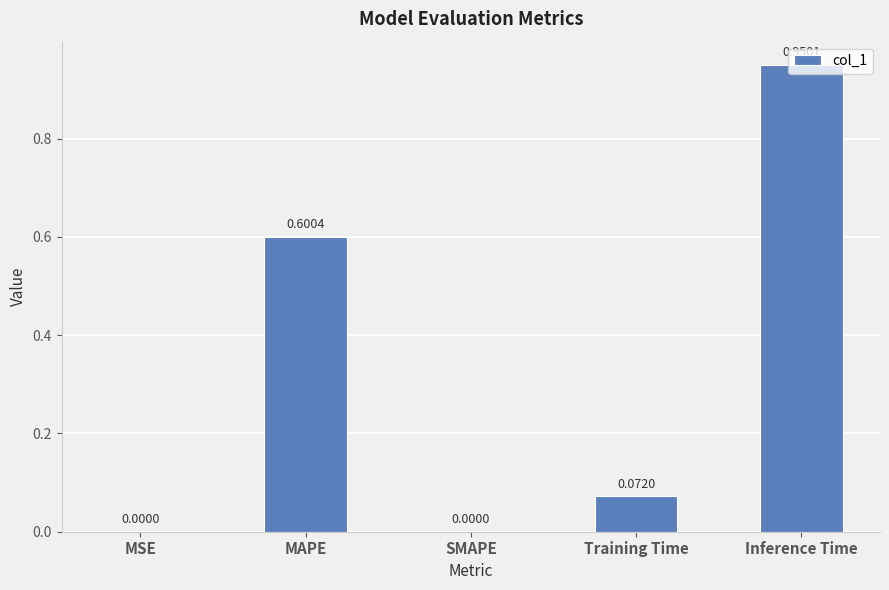

True or false: the data shows 1.5 at Inference Time.

False